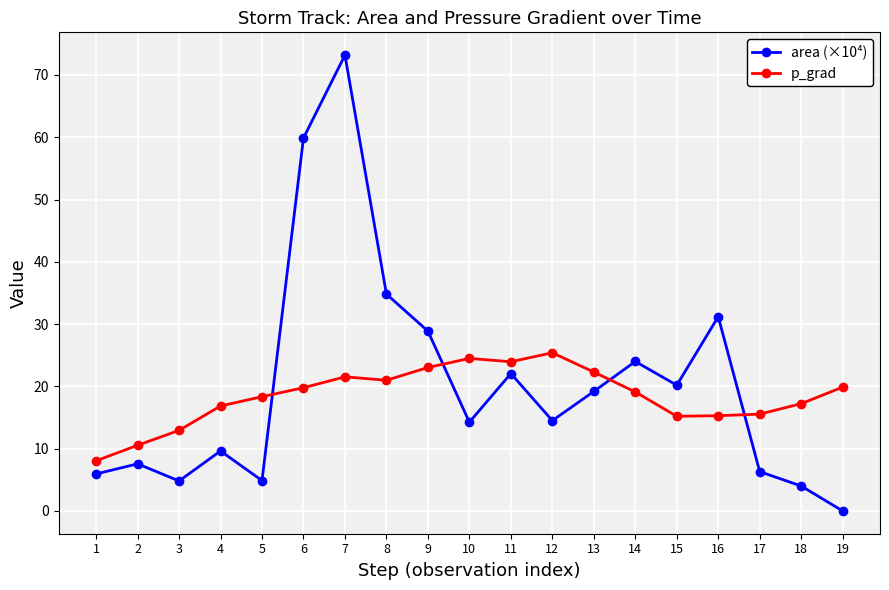

At which category does the chart reach its minimum across all series?

19